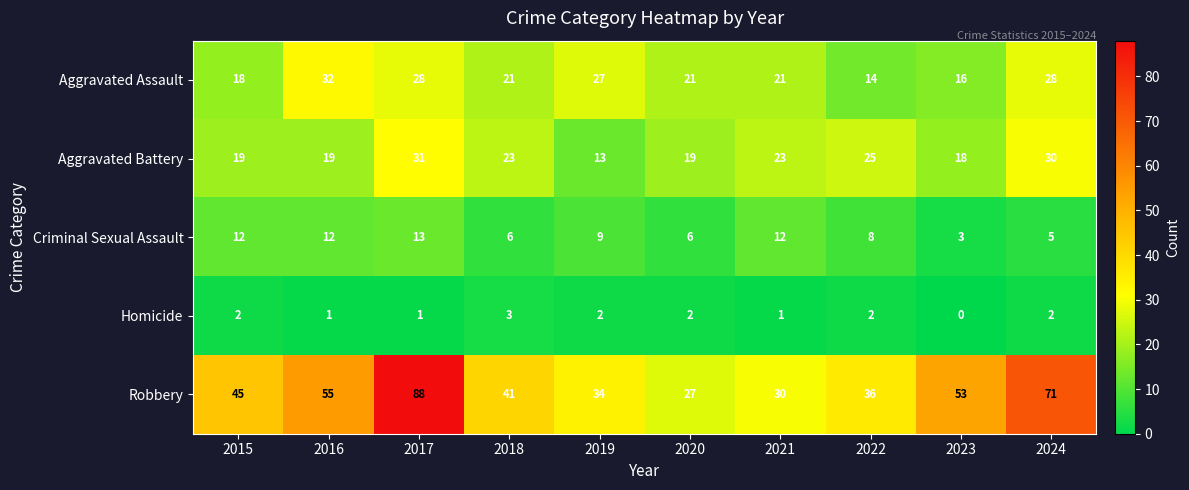

Which series has the largest range (max minus min)?

Robbery